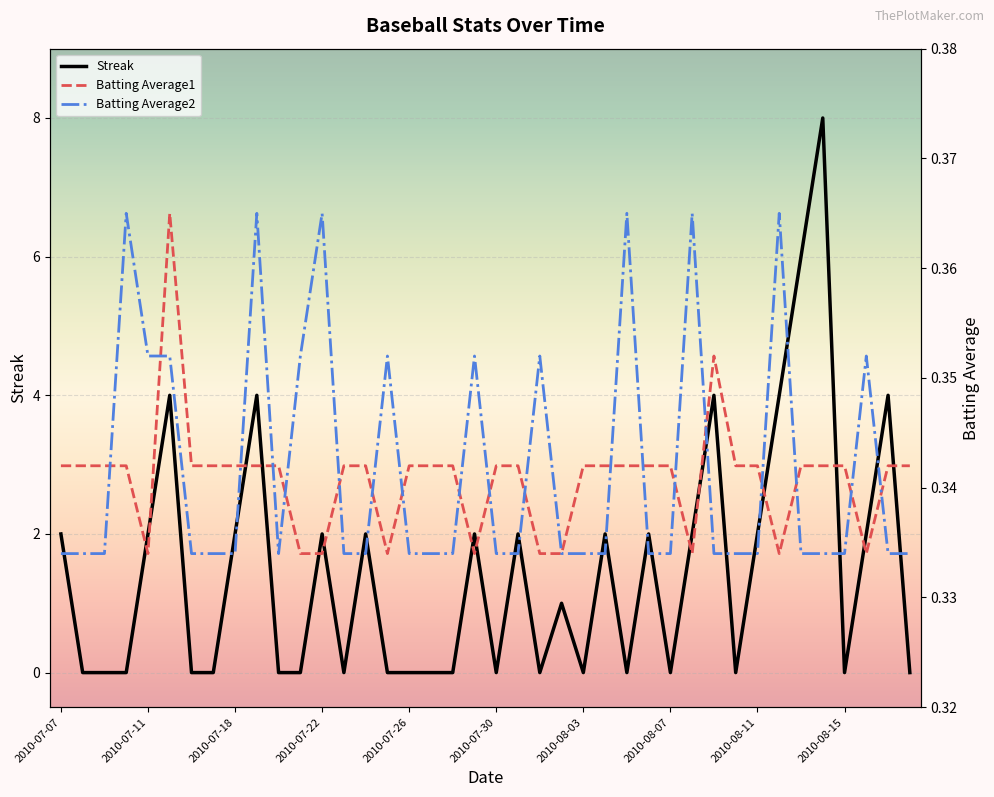

Count the Streak values in the range 0 to 2.

33